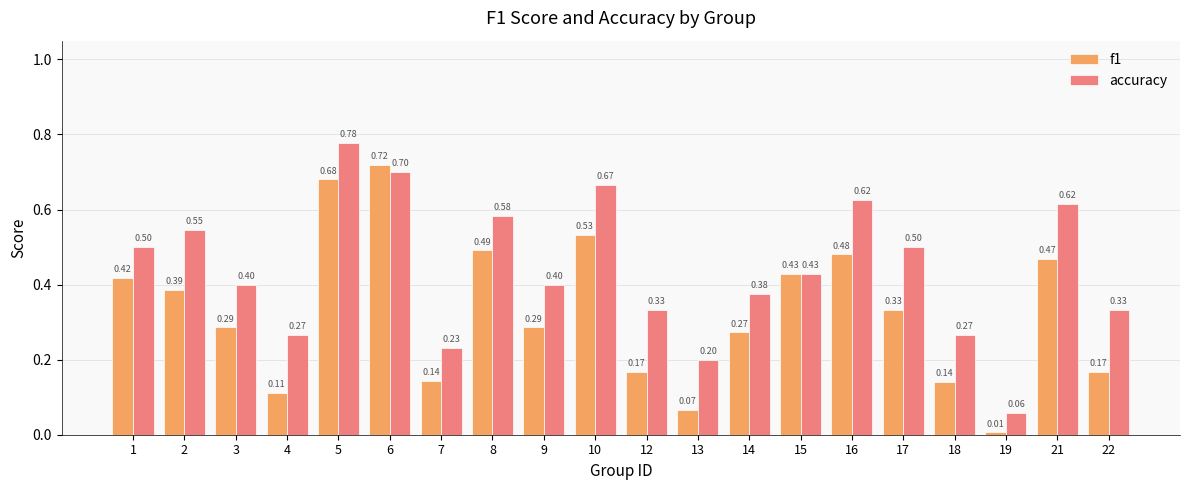

How many bars are there in each group?

2